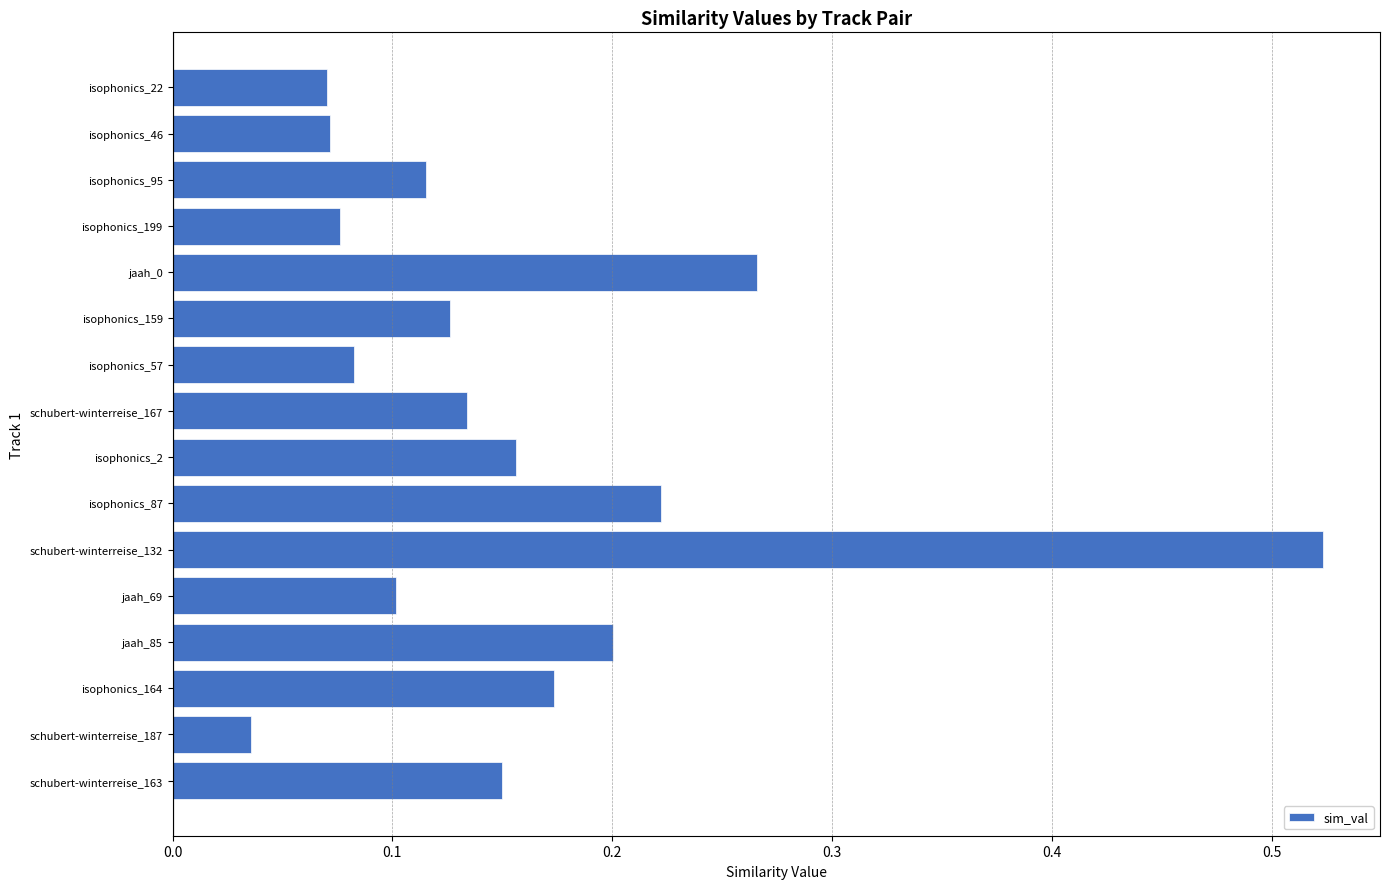

What is the sum of all values?

2.5